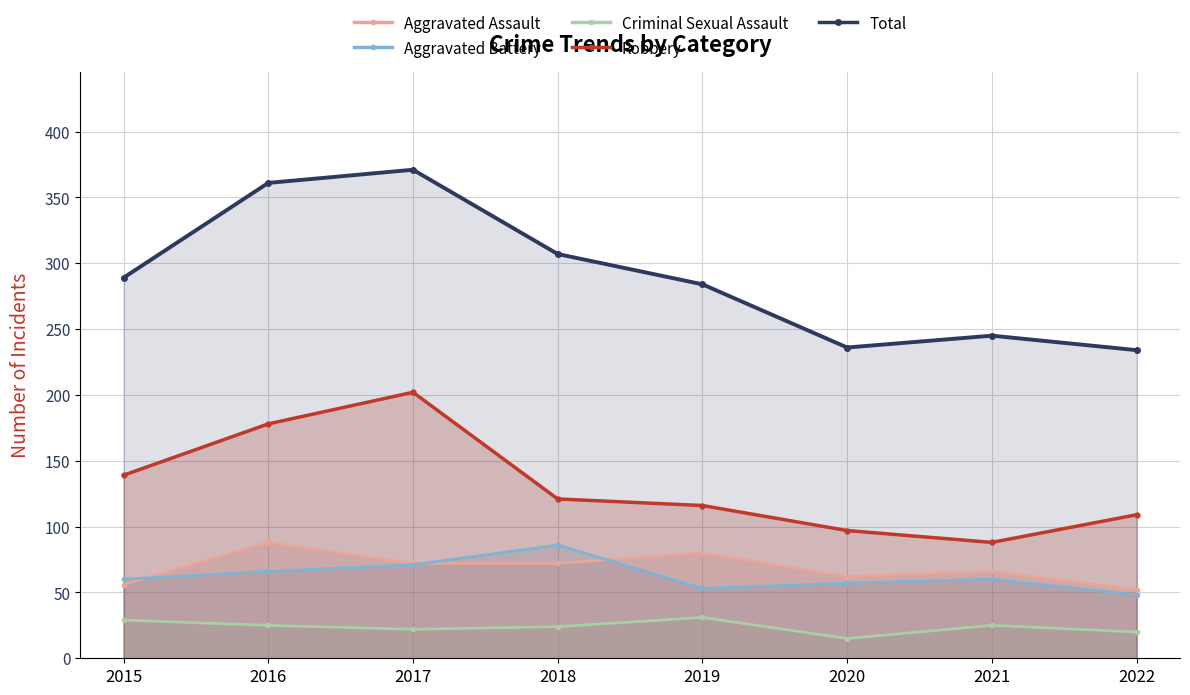

At which category does Total reach its first local valley?

2020